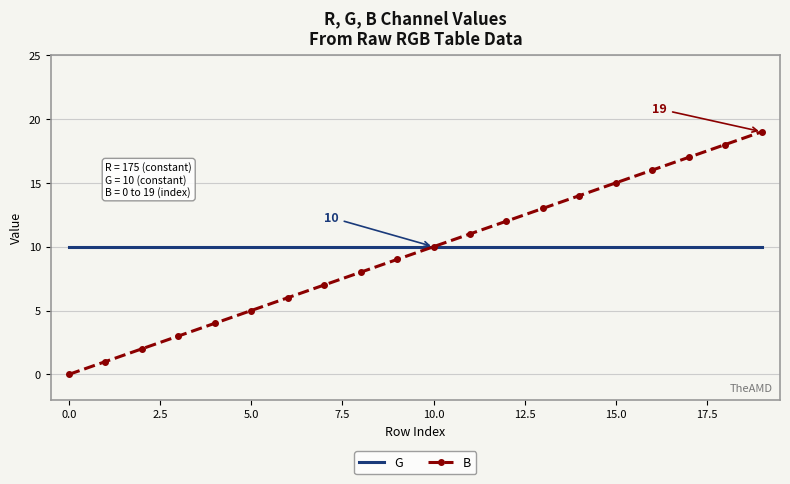

Which series has the widest spread of values?

B